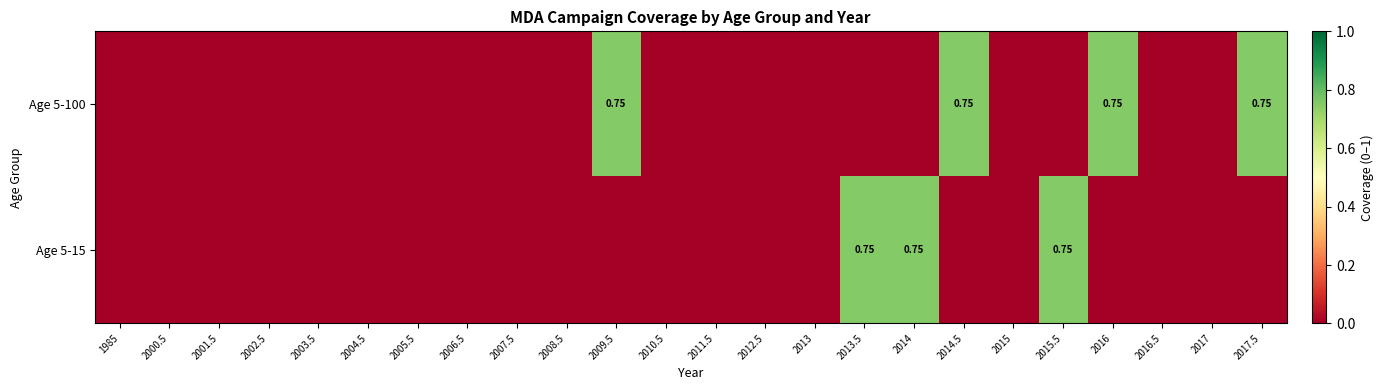

The Age 5-100 series shows -0.3 at 2015.5. True or false?

False